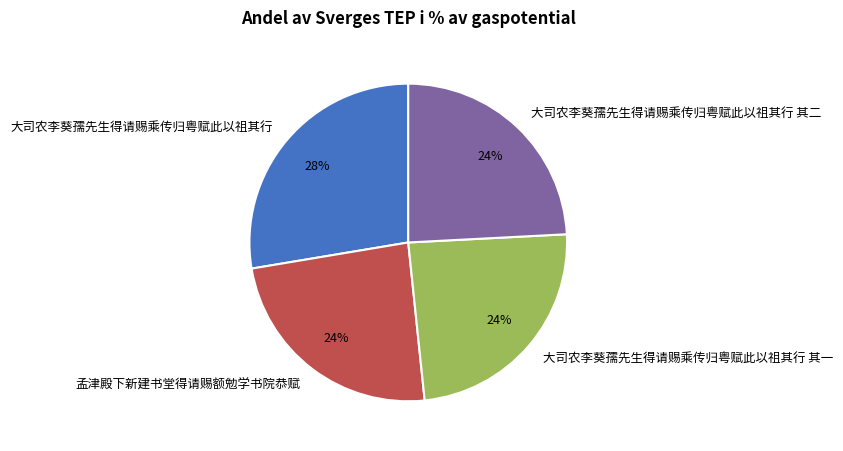

Count the number of slices in the pie.

4